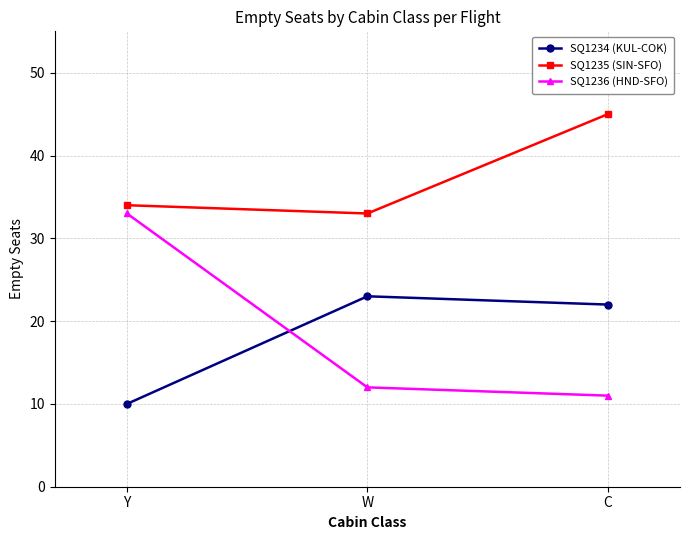

How many data points in SQ1236 (HND-SFO) are less than 12?

1